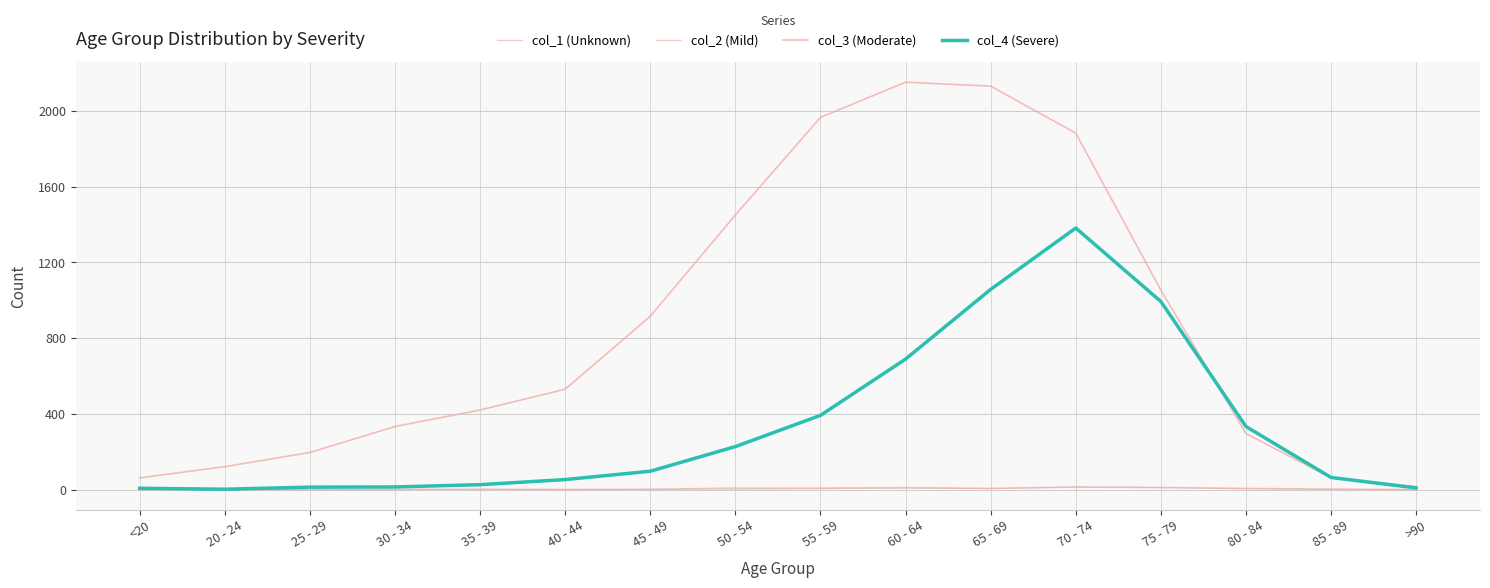

What is the label of the 12th point from the right?

35 - 39